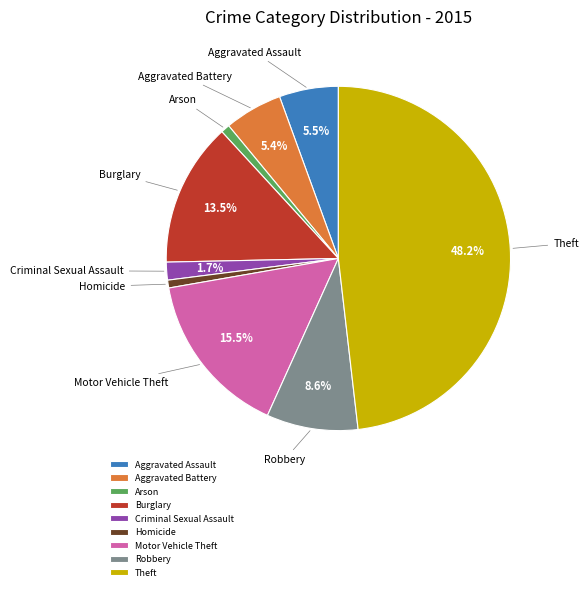

Is there a majority slice in this chart?

No